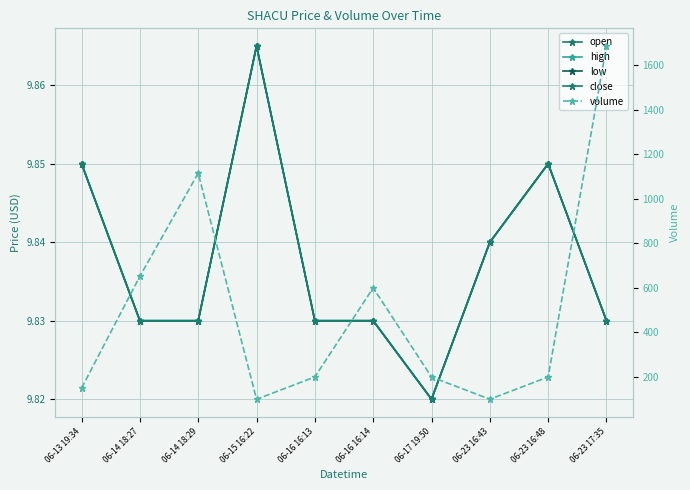

True or false: open has a value of 3.2 at 06-16 16:14.

False